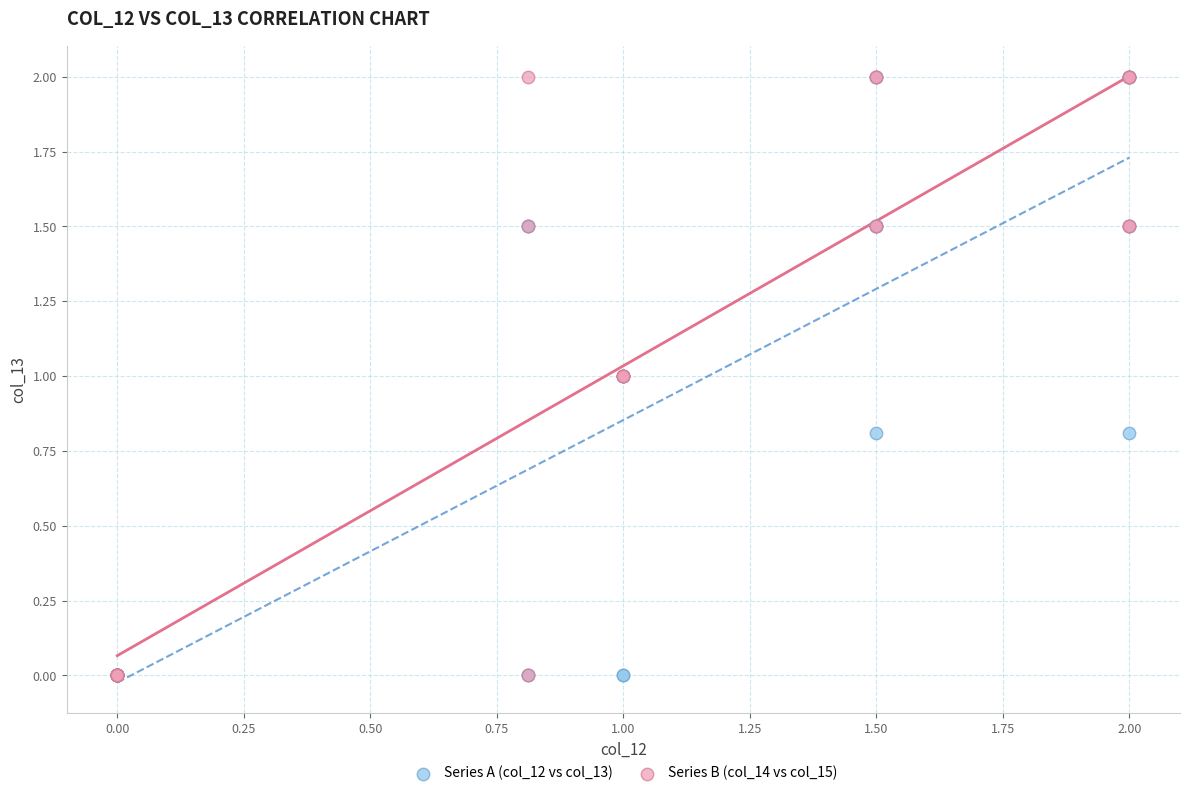

What are all the series names shown in the legend?

Series A (col_12 vs col_13), Series B (col_14 vs col_15)